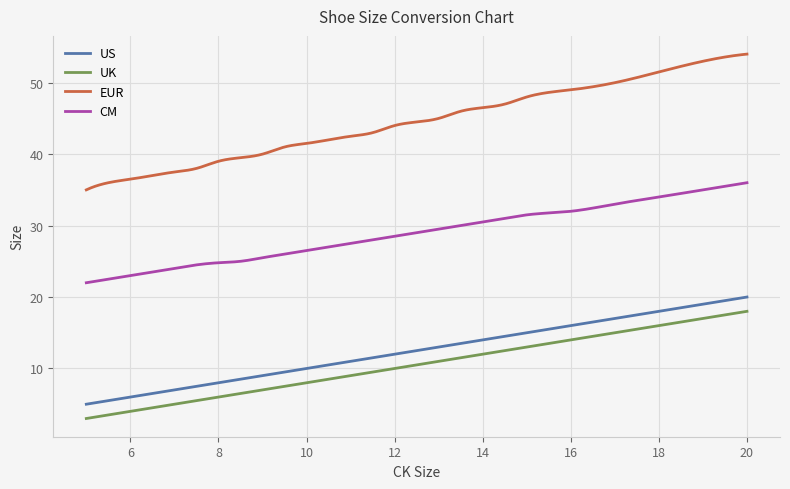

What is the difference between the second highest and minimum values in the CM series?

14.0